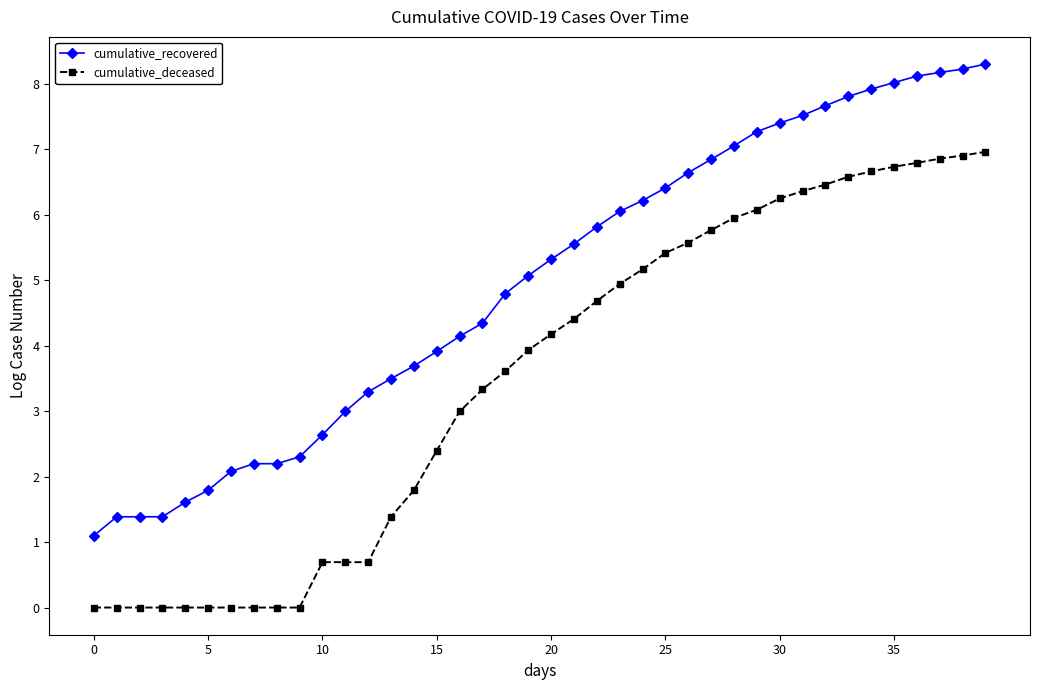

Rank the series by their maximum value, from lowest to highest.

cumulative_deceased, cumulative_recovered